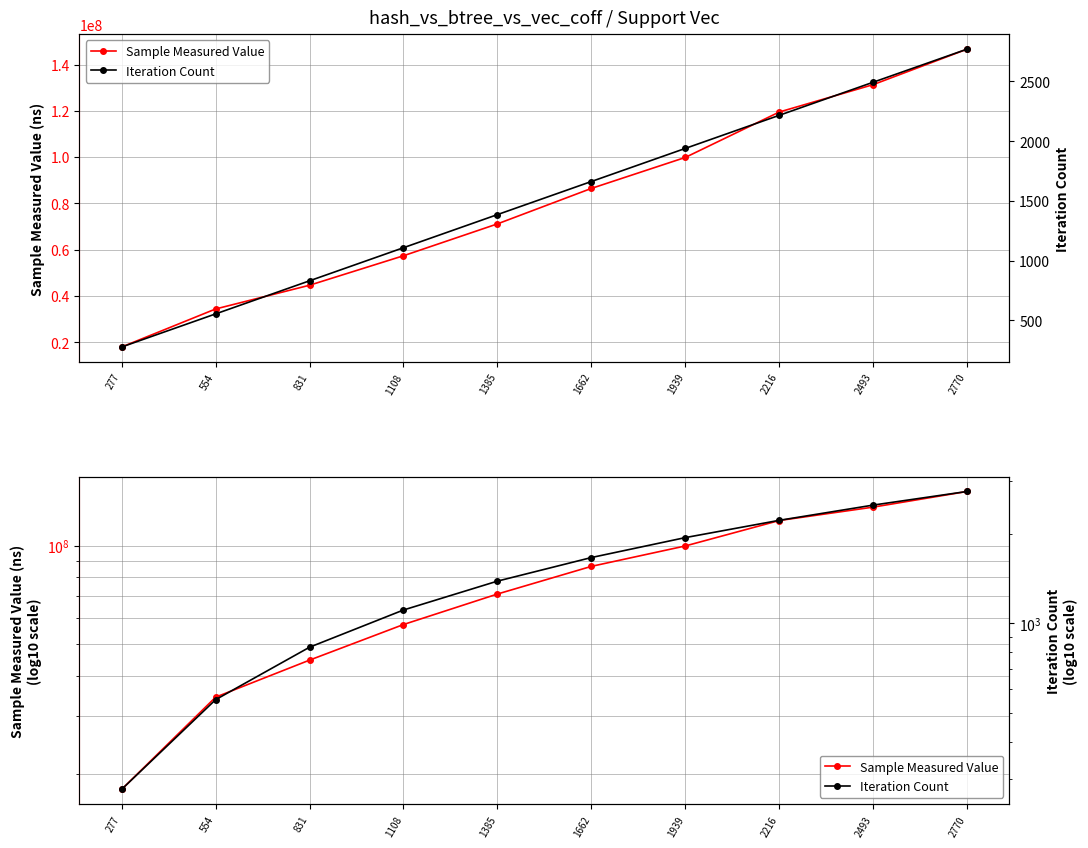

Is it true that Iteration Count equals 736 at 1108?

False